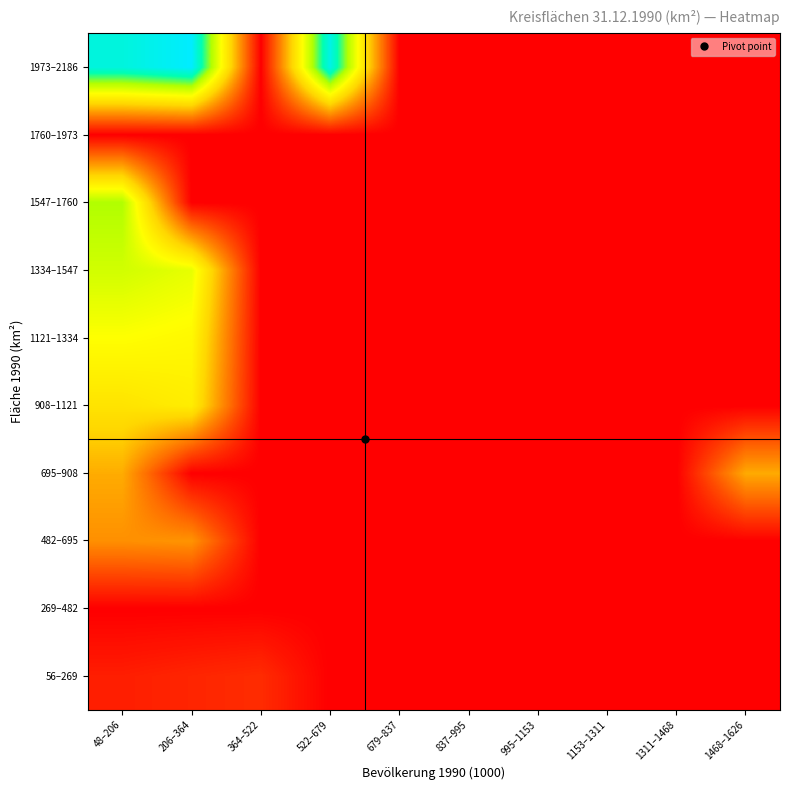

At which category is the sum across all series the highest?

48–206